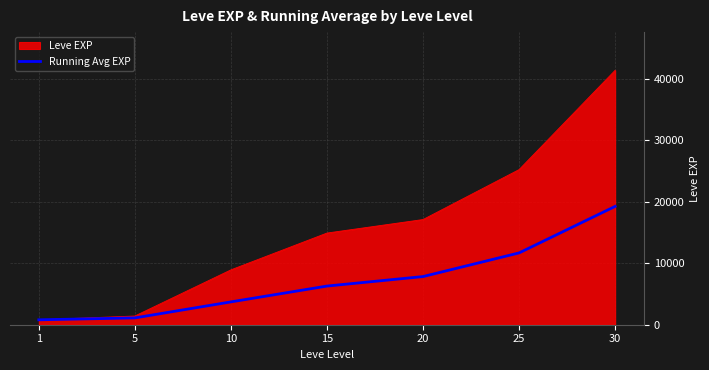

Which series has the widest spread of values?

Leve EXP